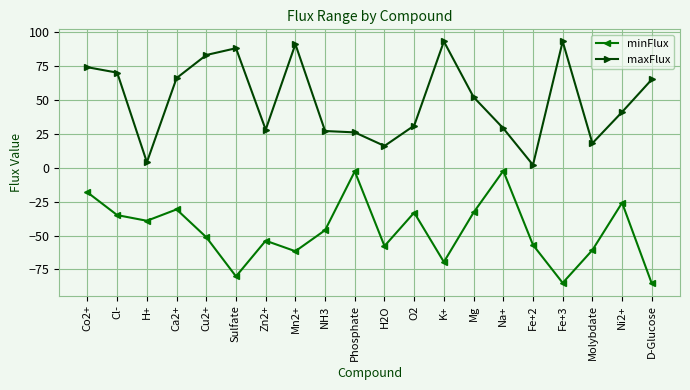

What is the label of the 7th point from the left?

Zn2+